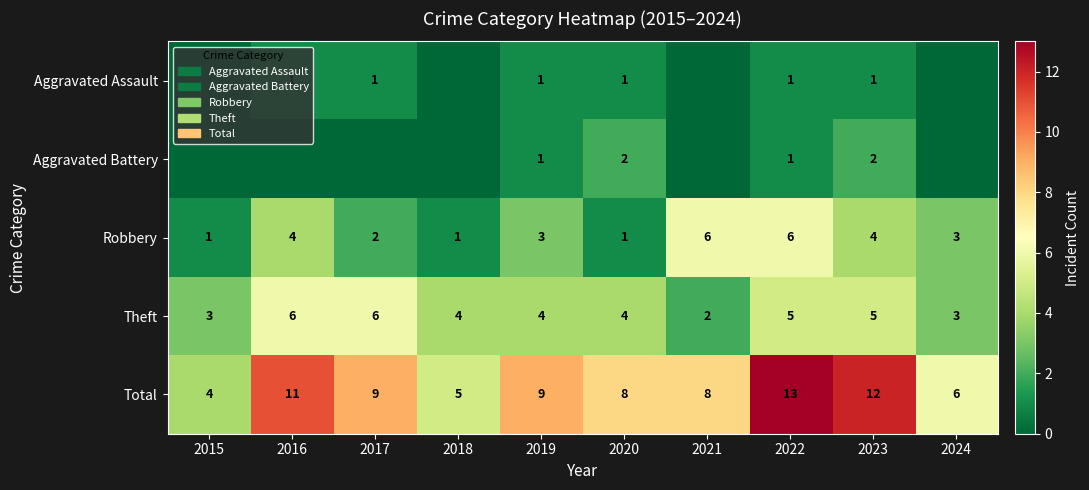

What is the sum of the Theft values at 2021 and 2016?

8